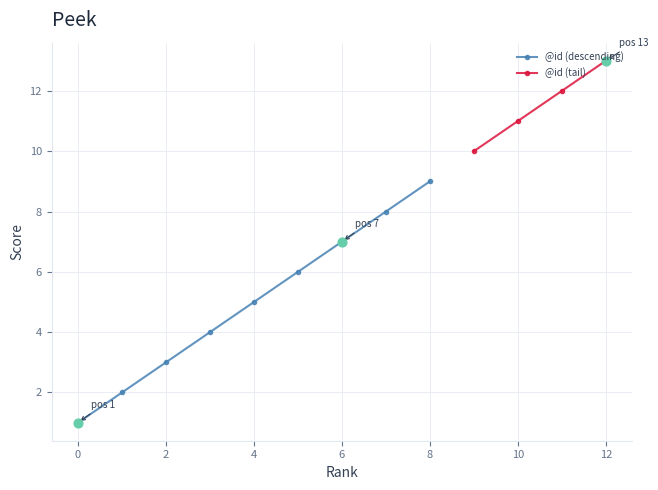

What is the ratio of the value at 10 to the value at 0?

11.0